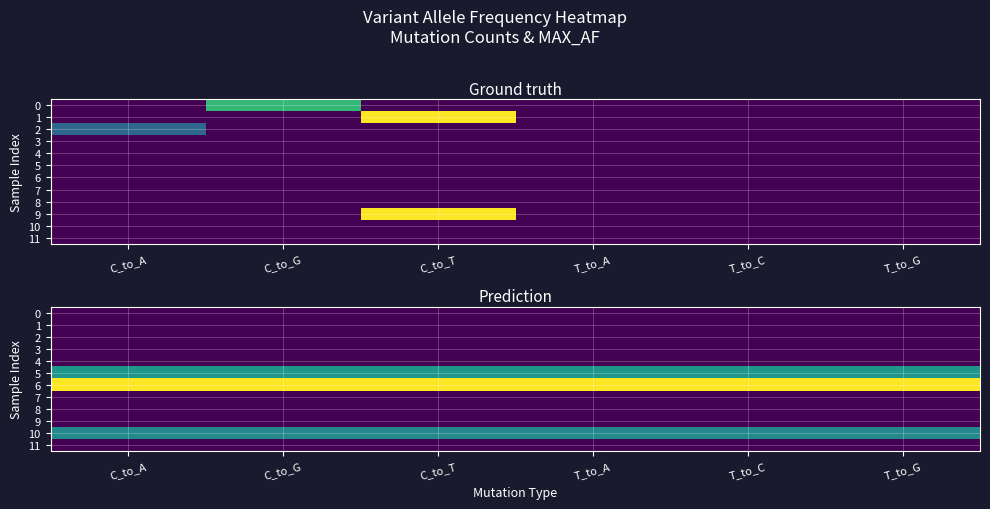

Where is 9 nearest to the value 0?

C_to_A